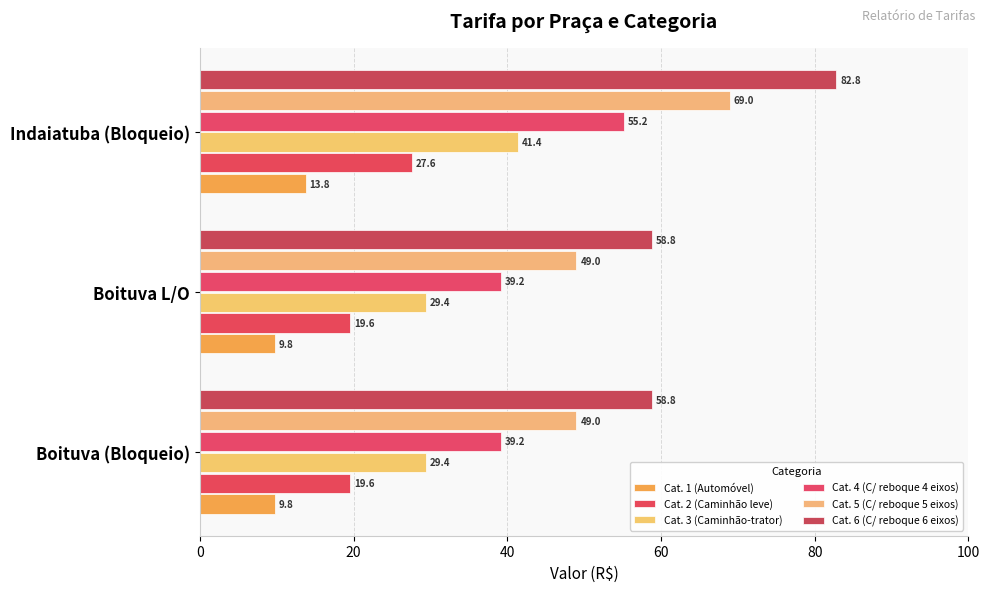

What are all the series names shown in the legend?

Cat. 1 (Automóvel), Cat. 2 (Caminhão leve), Cat. 3 (Caminhão-trator), Cat. 4 (C/ reboque 4 eixos), Cat. 5 (C/ reboque 5 eixos), Cat. 6 (C/ reboque 6 eixos)